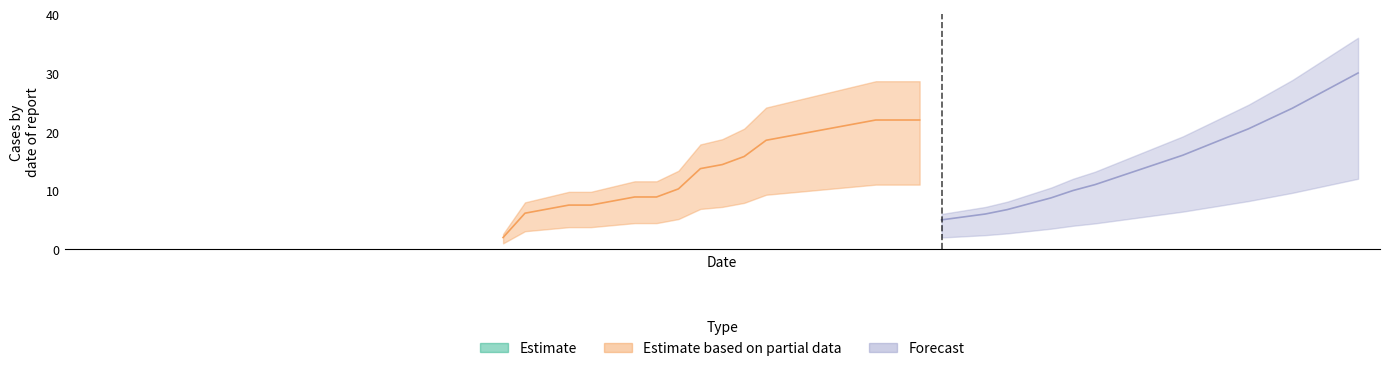

What are all the series names shown in the legend?

Estimate, Estimate based on partial data, Forecast